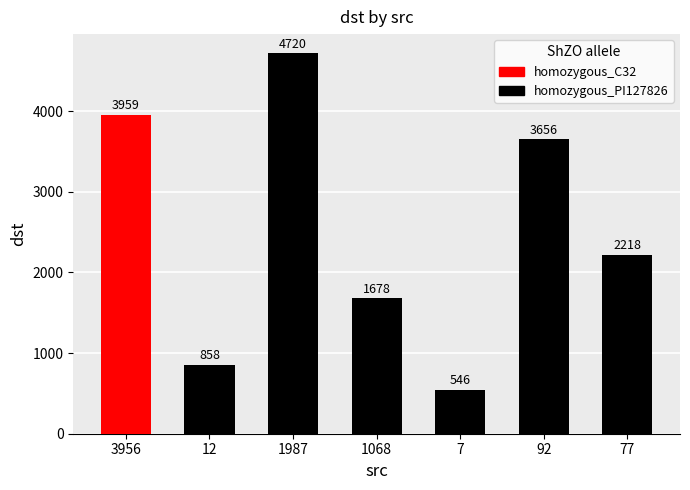

How many distinct data groups are displayed?

1